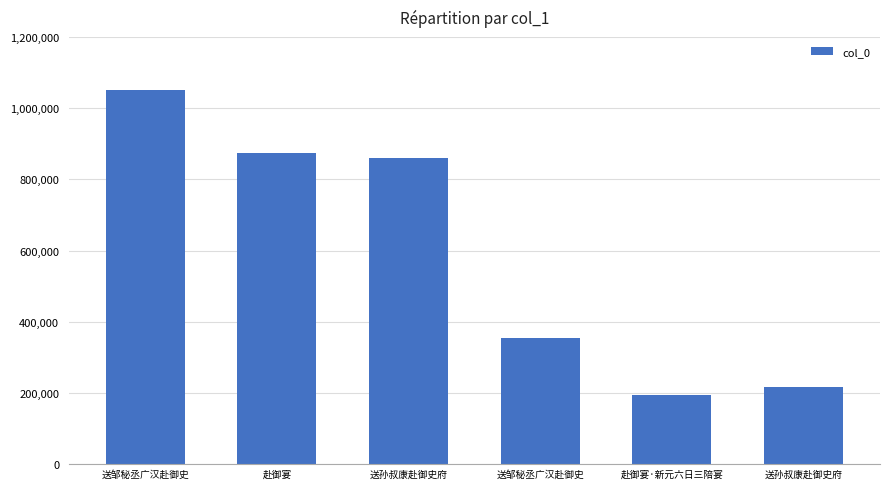

The chart shows a value of 873033 at 赴御宴. True or false?

True